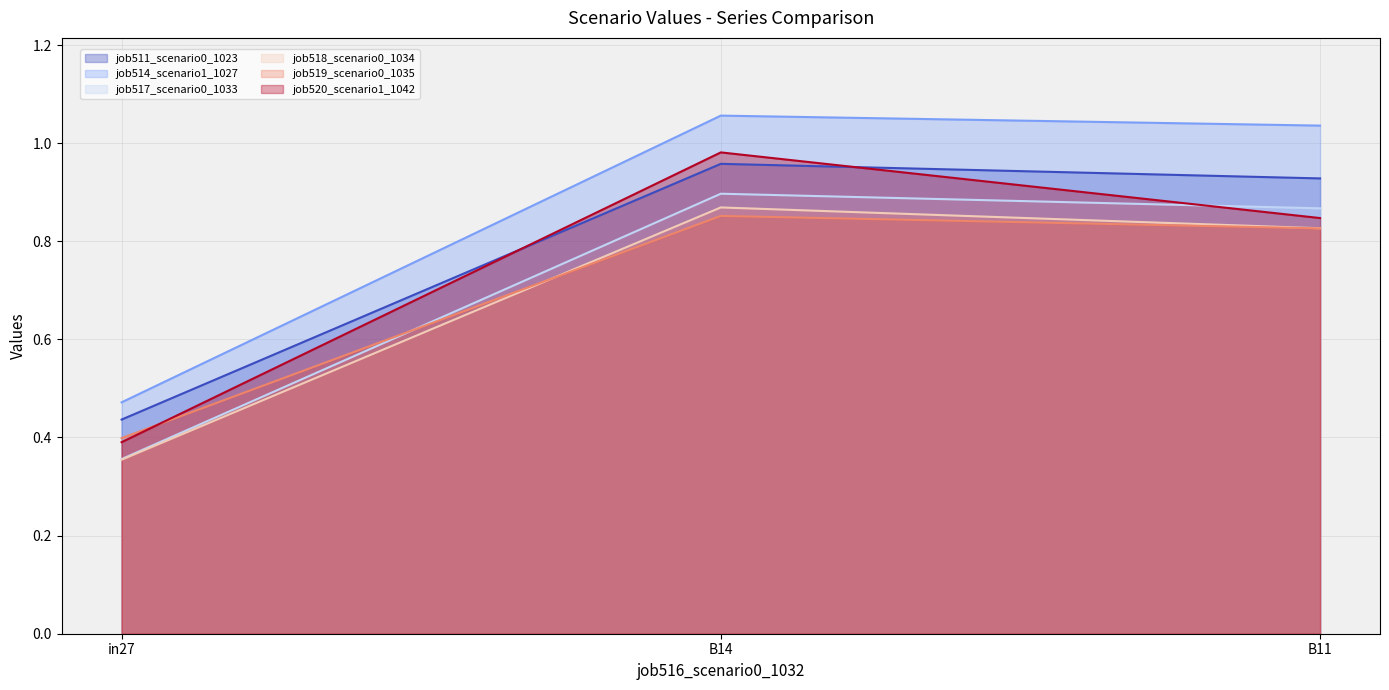

What is the difference between the highest and lowest values at in27?

0.1